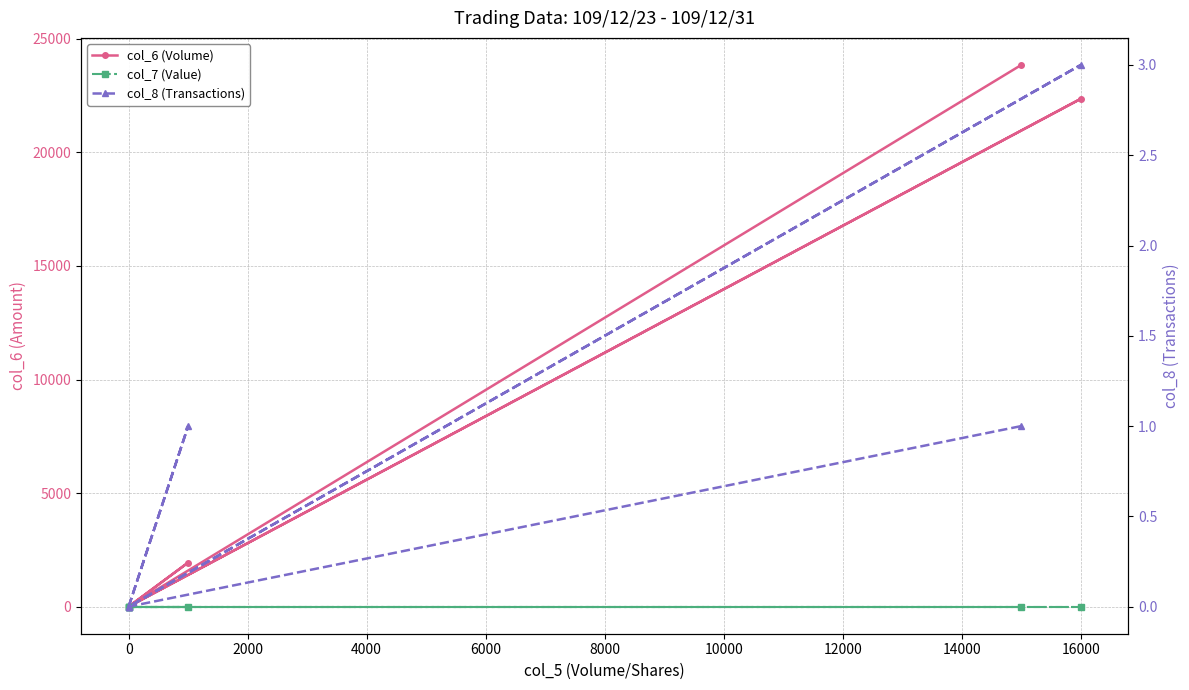

What is the sum of all col_8 (Transactions) values?

5